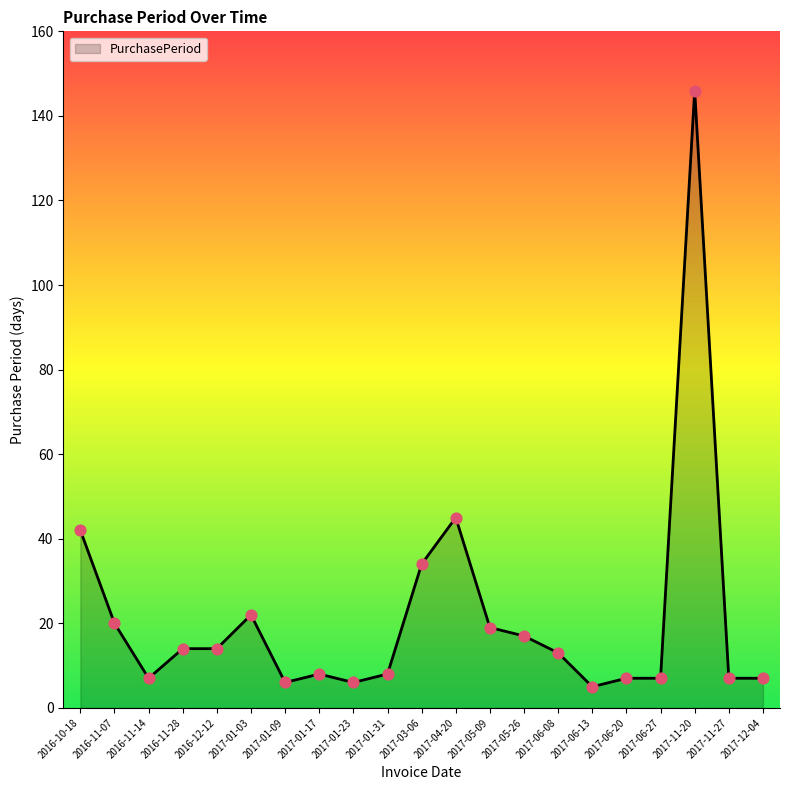

What is the change in value from 2017-11-20 to 2017-11-27?

-139